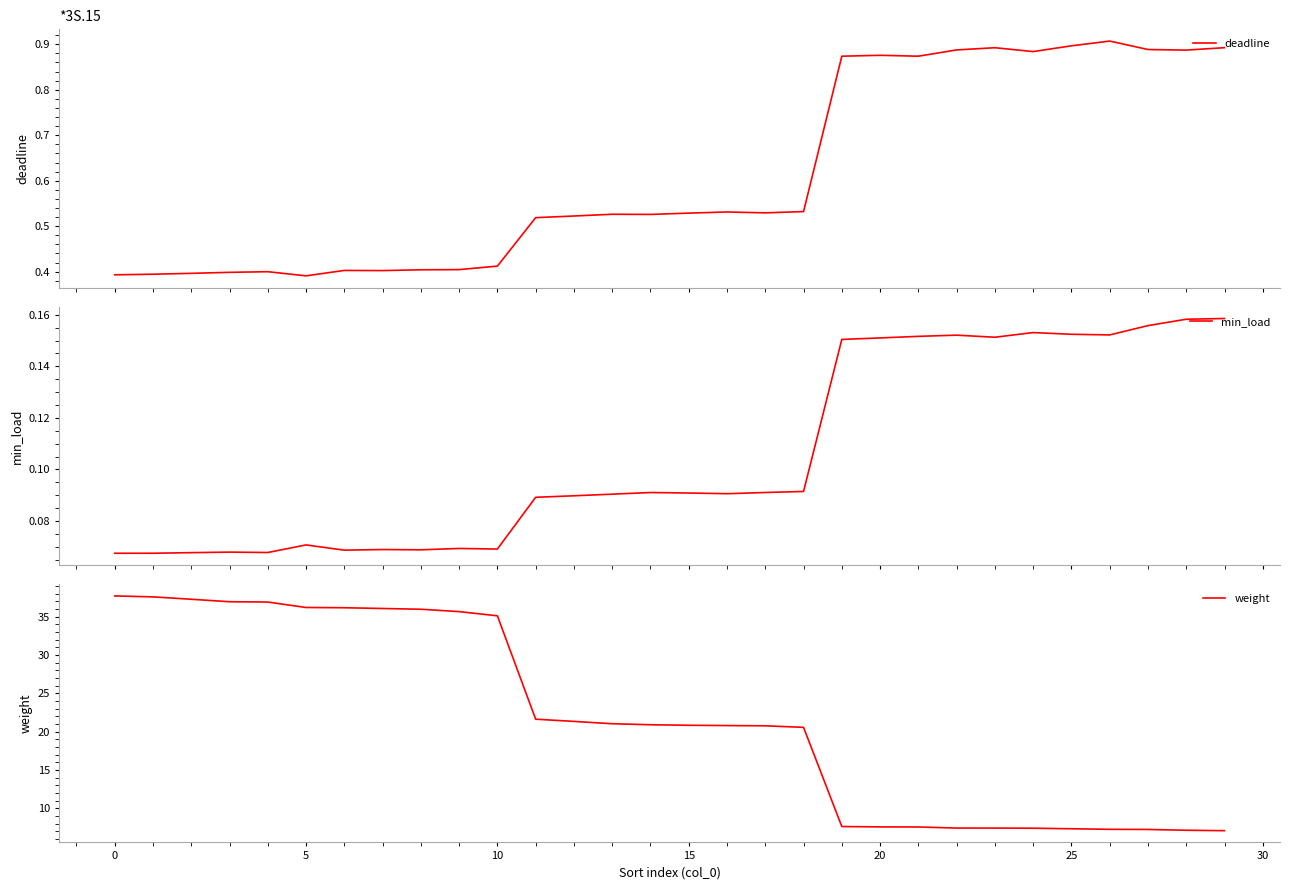

Which category has the highest value in the min_load series?

29